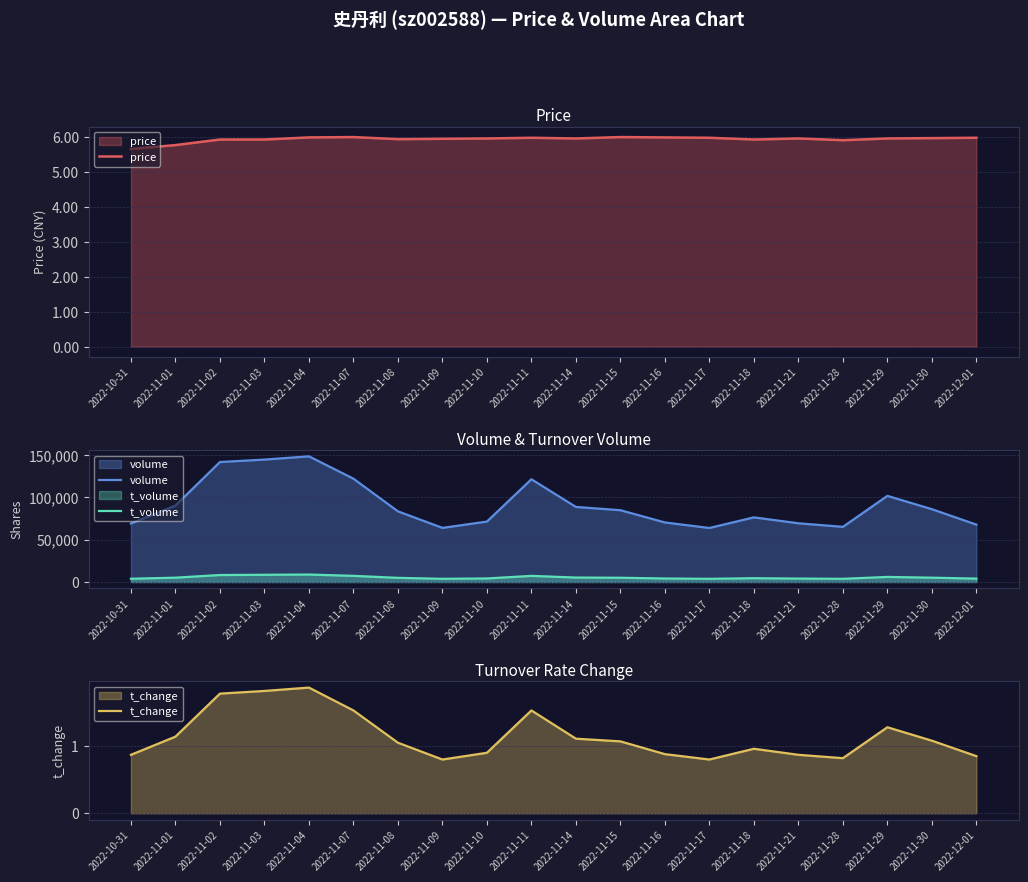

Reading left to right, extract all data points from this chart.

price: 2022-10-31=5.7	2022-11-01=5.8	2022-11-02=5.9	2022-11-03=5.9	2022-11-04=6.0	2022-11-07=6.0	2022-11-08=5.9	2022-11-09=6.0	2022-11-10=6.0	2022-11-11=6.0	2022-11-14=6.0	2022-11-15=6.0	2022-11-16=6.0	2022-11-17=6.0	2022-11-18=5.9	2022-11-21=6.0	2022-11-28=5.9	2022-11-29=6.0	2022-11-30=6.0	2022-12-01=6.0
volume: 2022-10-31=69172.0	2022-11-01=90363.0	2022-11-02=141826.0	2022-11-03=144713.0	2022-11-04=148563.0	2022-11-07=122167.0	2022-11-08=83551.0	2022-11-09=64006.0	2022-11-10=71457.0	2022-11-11=121453.0	2022-11-14=88754.0	2022-11-15=84894.0	2022-11-16=70400.0	2022-11-17=63885.0	2022-11-18=76440.0	2022-11-21=69422.0	2022-11-28=65213.0	2022-11-29=101832.0	2022-11-30=86097.0	2022-12-01=67849.0
t_volume: 2022-10-31=3917.0	2022-11-01=5164.0	2022-11-02=8298.0	2022-11-03=8578.0	2022-11-04=8863.0	2022-11-07=7325.0	2022-11-08=4964.0	2022-11-09=3809.0	2022-11-10=4247.0	2022-11-11=7284.0	2022-11-14=5317.0	2022-11-15=5069.0	2022-11-16=4213.0	2022-11-17=3802.0	2022-11-18=4544.0	2022-11-21=4093.0	2022-11-28=3811.0	2022-11-29=6045.0	2022-11-30=5151.0	2022-12-01=4061.0
t_change: 2022-10-31=0.9	2022-11-01=1.1	2022-11-02=1.8	2022-11-03=1.8	2022-11-04=1.9	2022-11-07=1.5	2022-11-08=1.1	2022-11-09=0.8	2022-11-10=0.9	2022-11-11=1.5	2022-11-14=1.1	2022-11-15=1.1	2022-11-16=0.9	2022-11-17=0.8	2022-11-18=1.0	2022-11-21=0.9	2022-11-28=0.8	2022-11-29=1.3	2022-11-30=1.1	2022-12-01=0.8